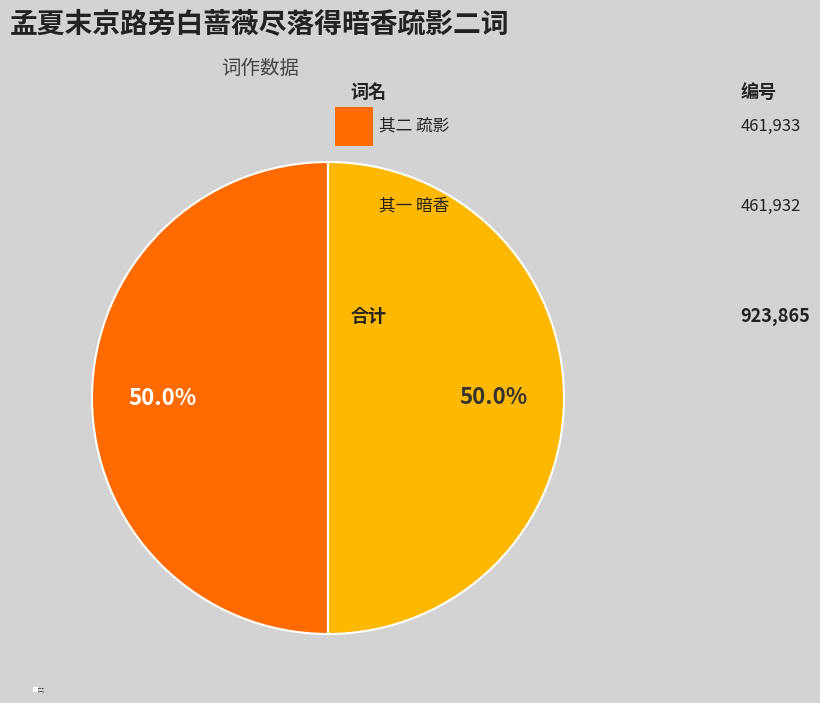

Combined, what portion of the pie is 其二 疏影 and 其一 暗香?

100.0%